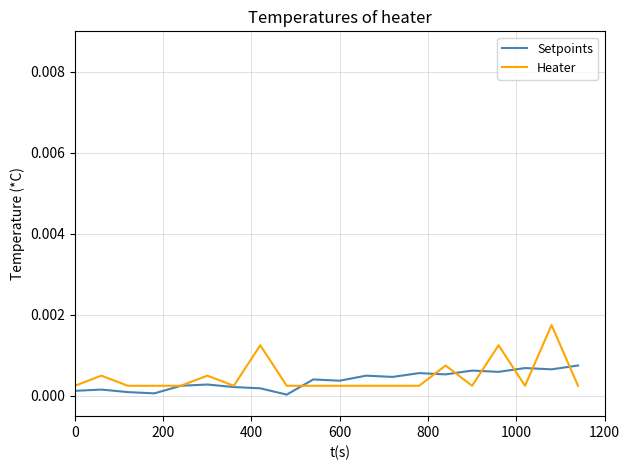

Which series has the widest spread of values?

Heater